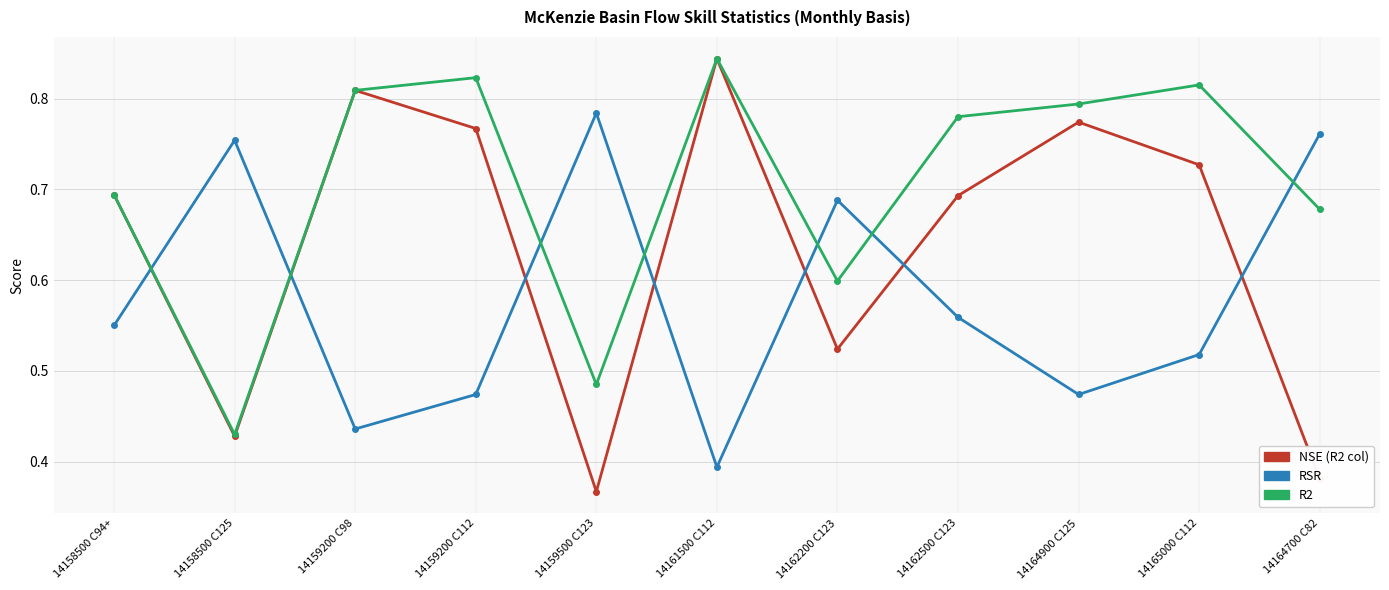

Which series has the largest range (max minus min)?

NSE (R2 col)